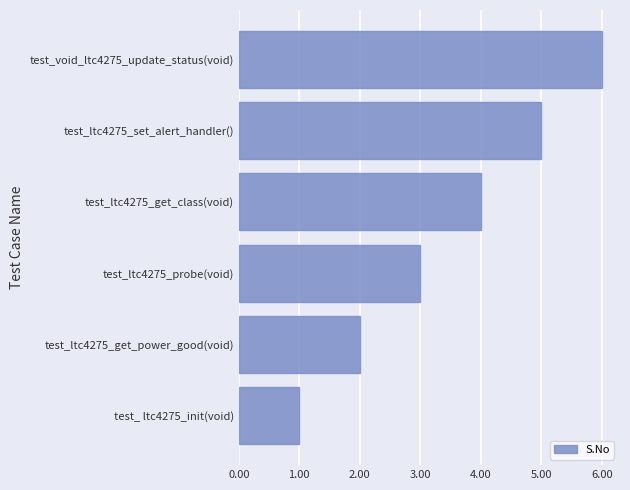

Rank the categories by value from lowest to highest.

test_ ltc4275_init(void), test_ltc4275_get_power_good(void), test_ltc4275_probe(void), test_ltc4275_get_class(void), test_ltc4275_set_alert_handler(), test_void_ltc4275_update_status(void)